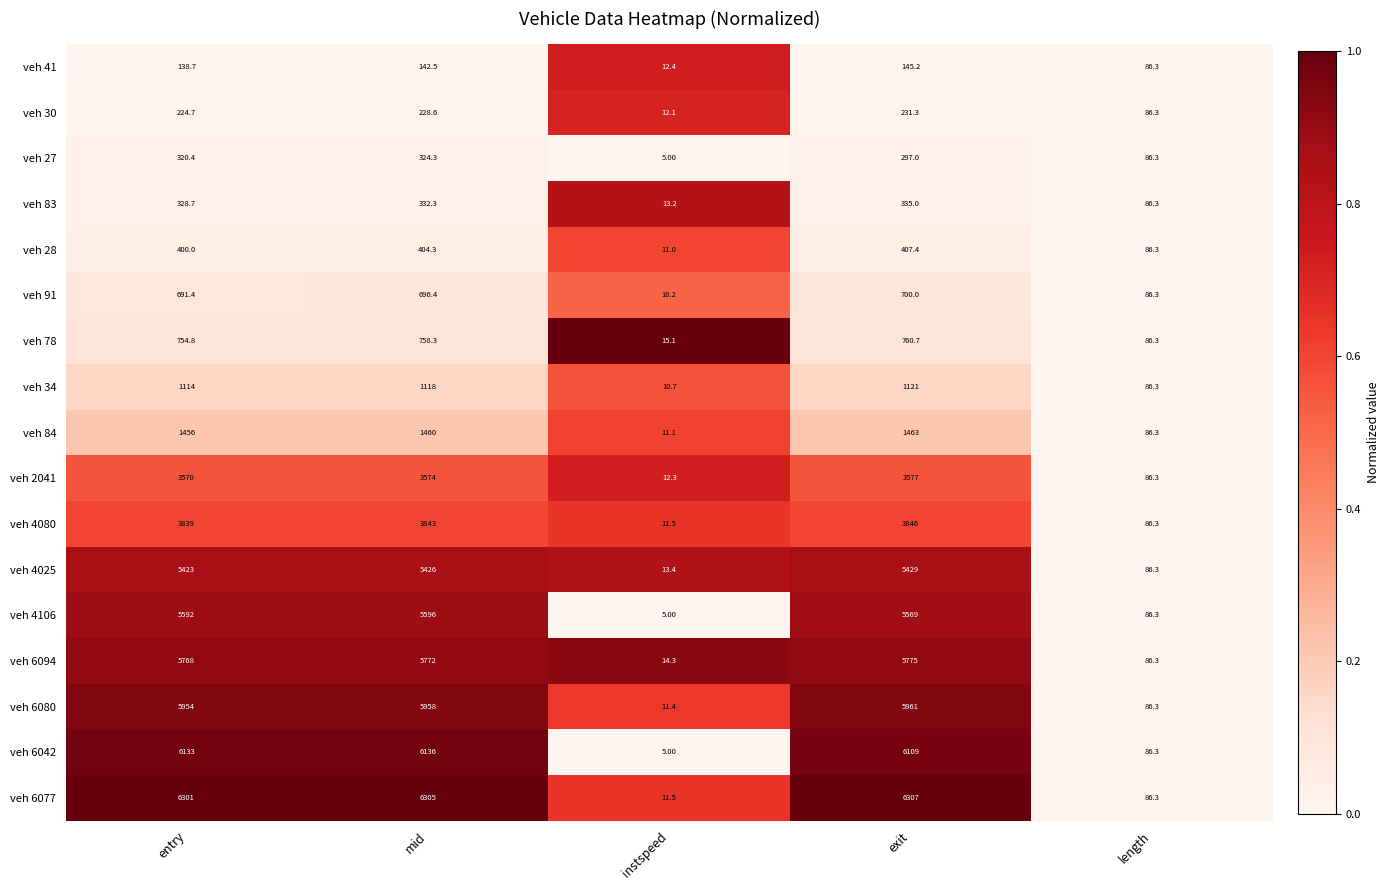

What is the difference between the maximum and minimum values in the veh 34 series?

1110.3